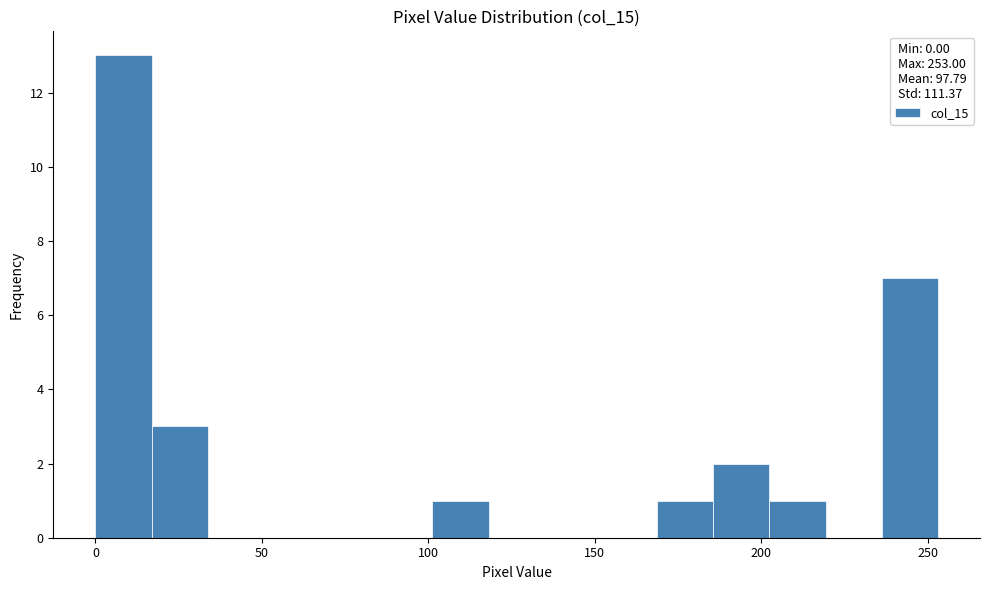

Around what value on the x-axis is the tallest bar? Give the approximate position of its centre, as read against the axis.

10